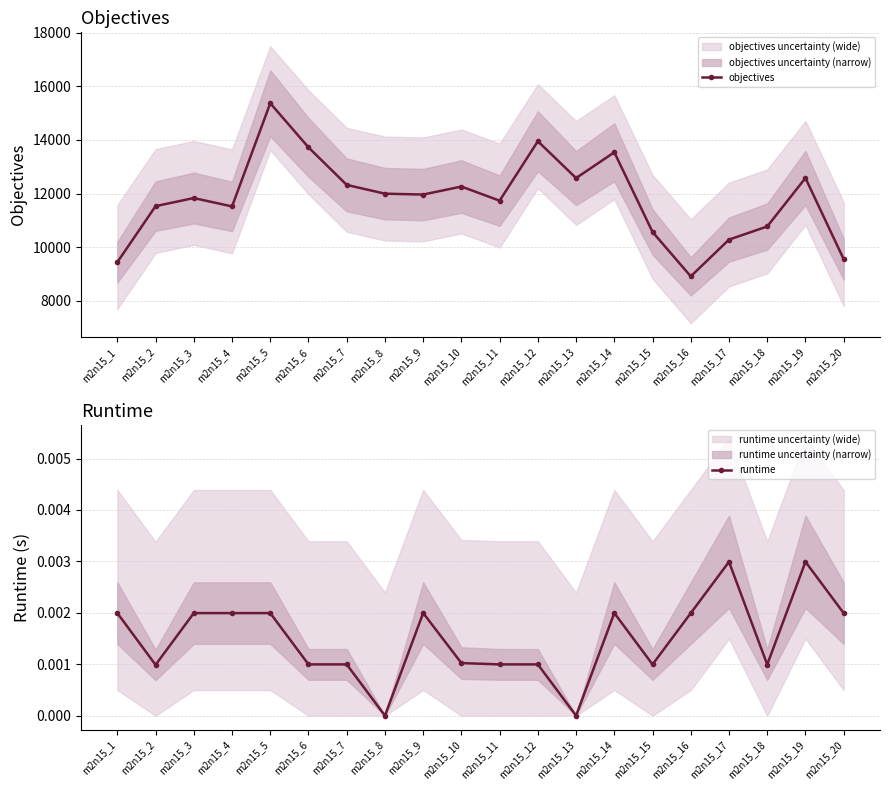

Does the chart display data point markers on the line(s)?

Yes